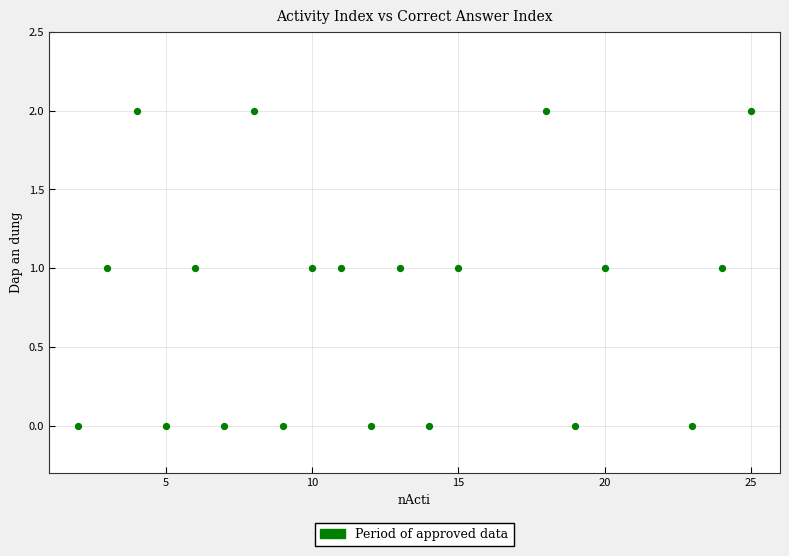

What is the range of X values (max minus min)?

23